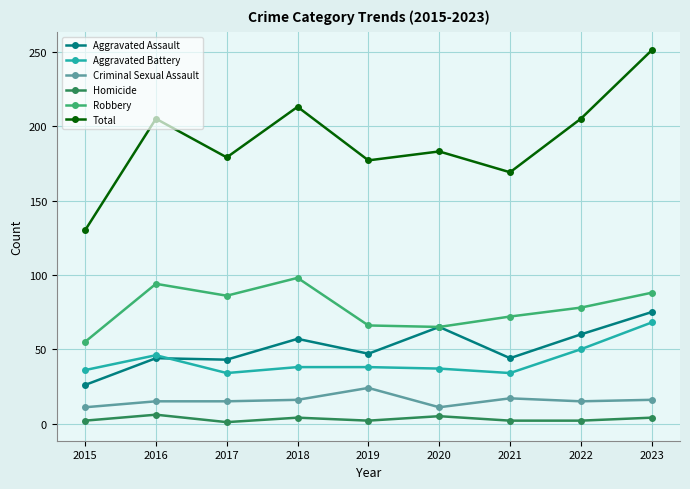

What is the total value across all series at 2020?

366